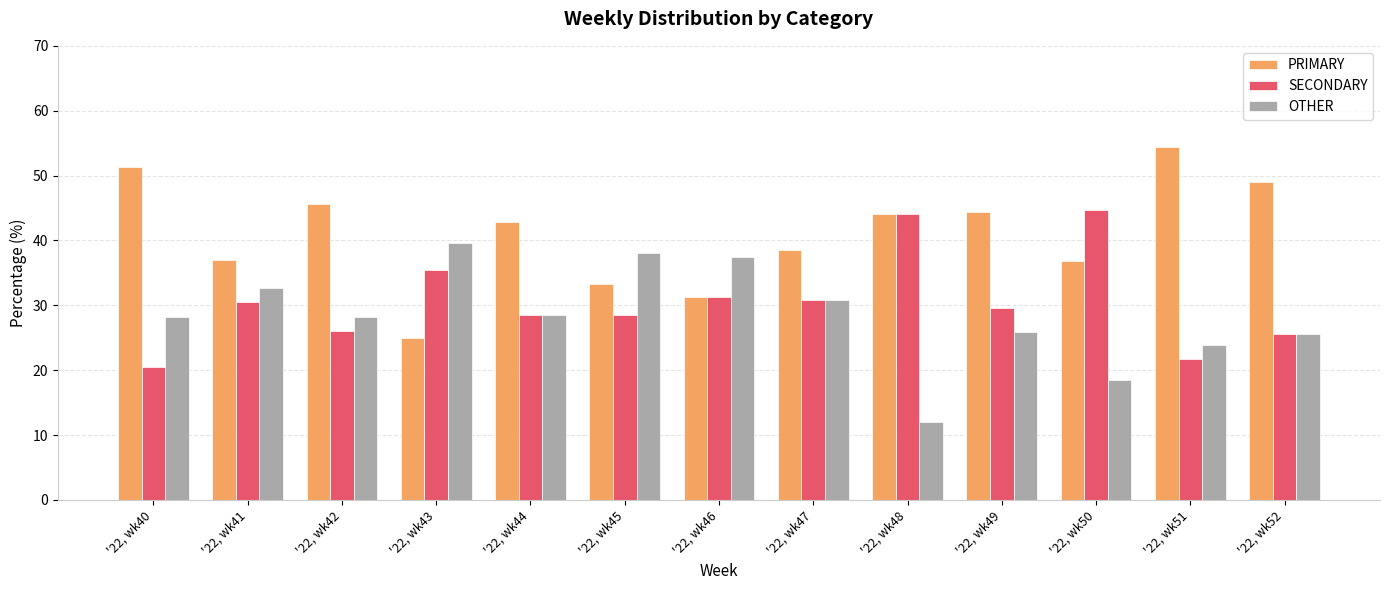

At '22, wk51, list the series in order from smallest to largest.

SECONDARY, OTHER, PRIMARY